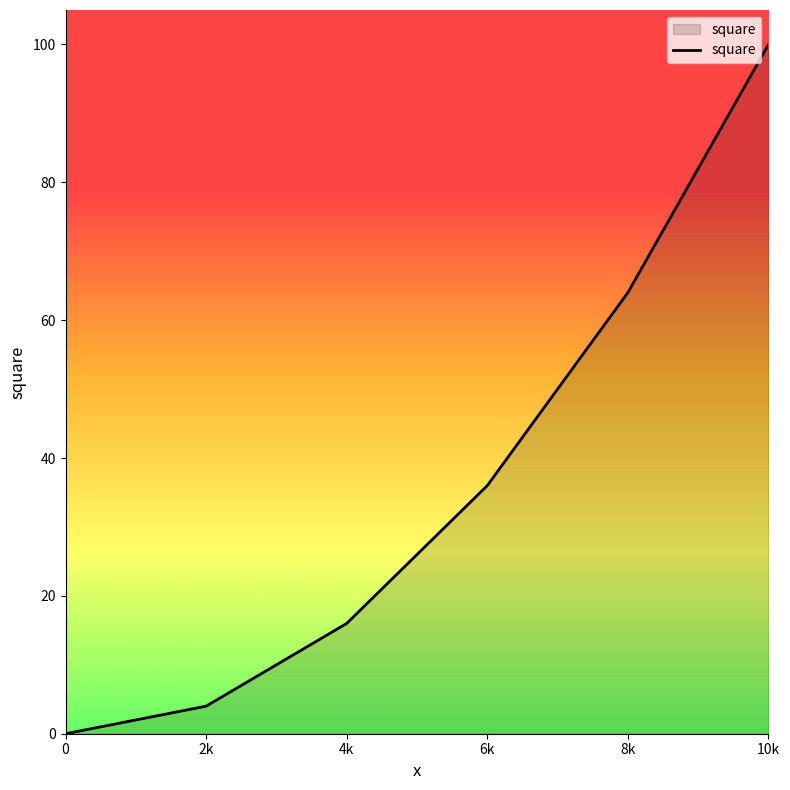

How many positive values are there?

5